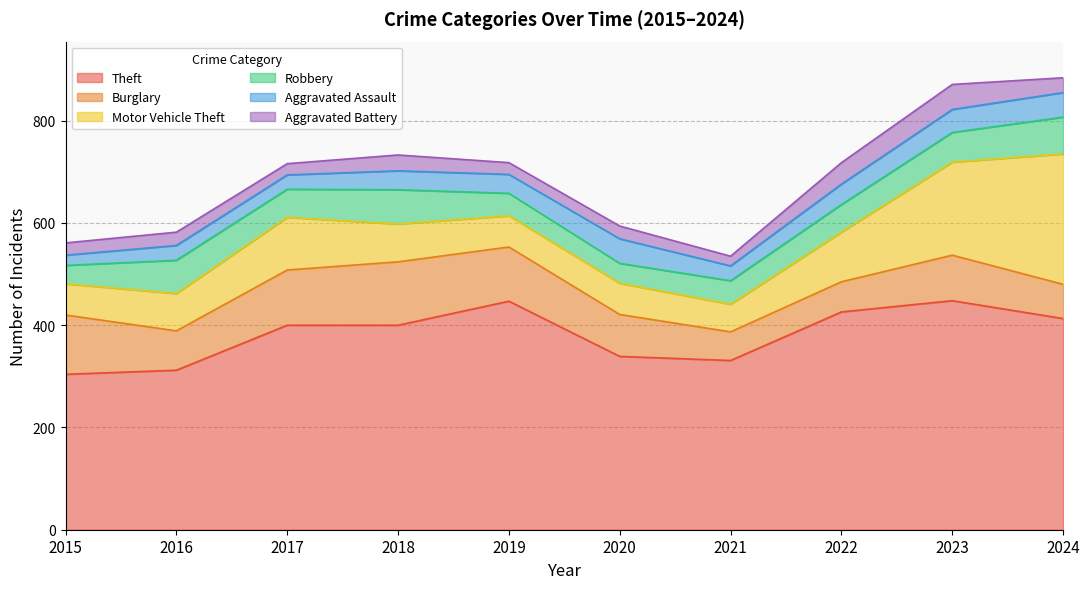

At which label does Aggravated Assault first exceed 37?

2020